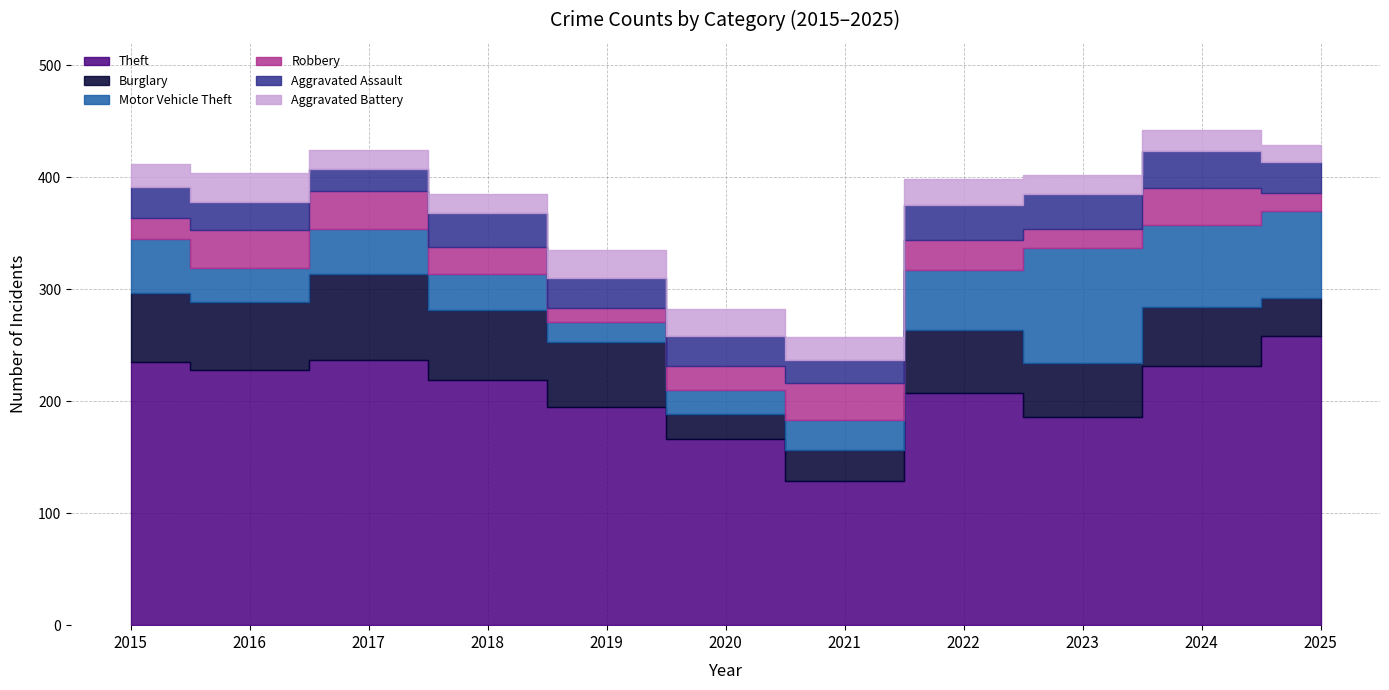

What is the average value of the Robbery series?

25